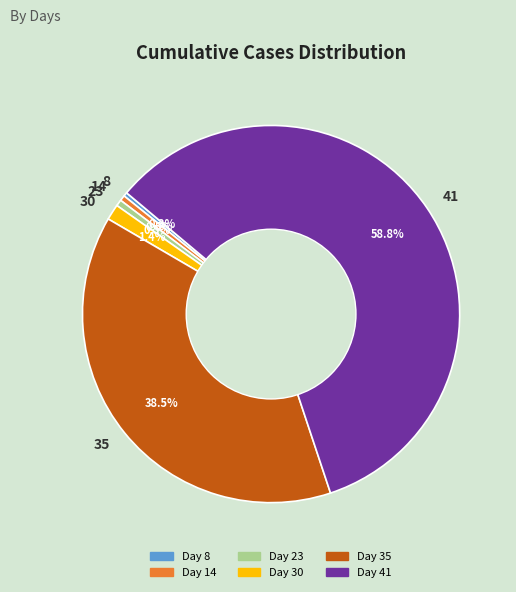

Combined, do 14 and 8 account for over 50%?

No